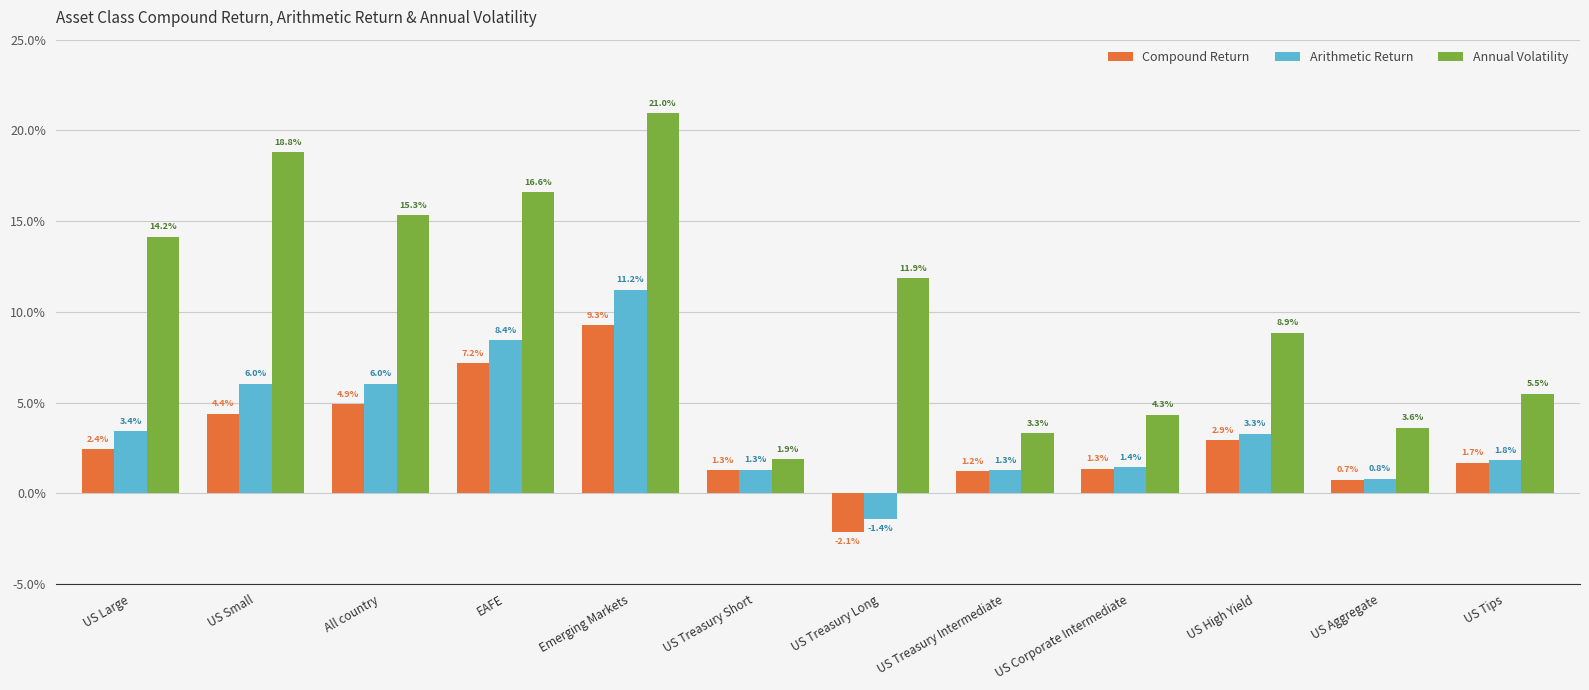

What are all the series names shown in the legend?

Compound Return, Arithmetic Return, Annual Volatility